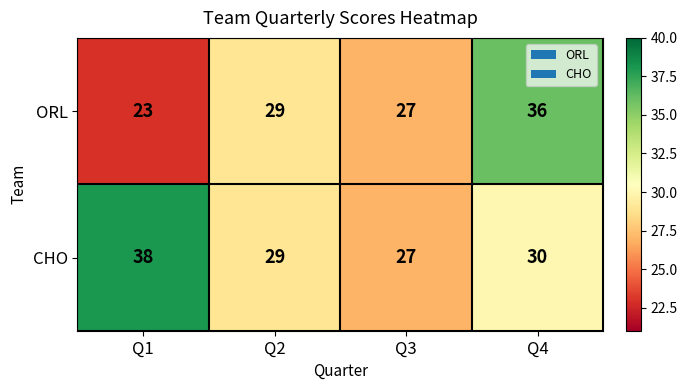

Reading left to right, transcribe all the data shown in this chart.

ORL: 23	29	27	36
CHO: 38	29	27	30